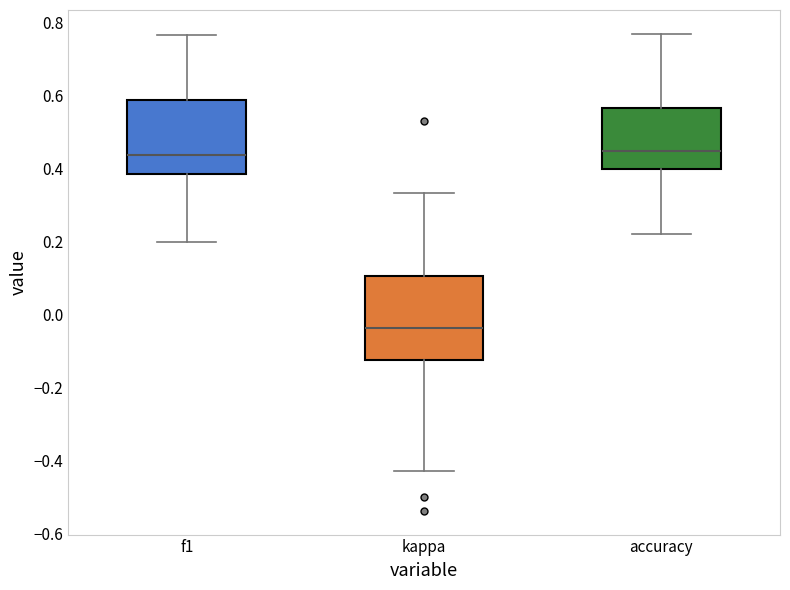

Which box is the tallest, from its lower edge to its upper edge?

kappa